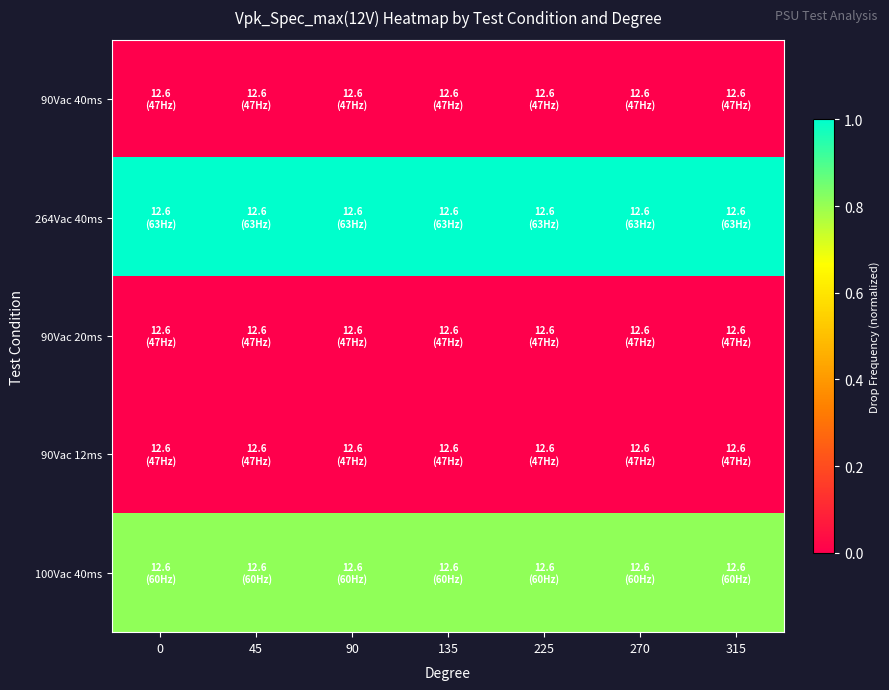

Which series has the largest range (max minus min)?

90Vac 40ms